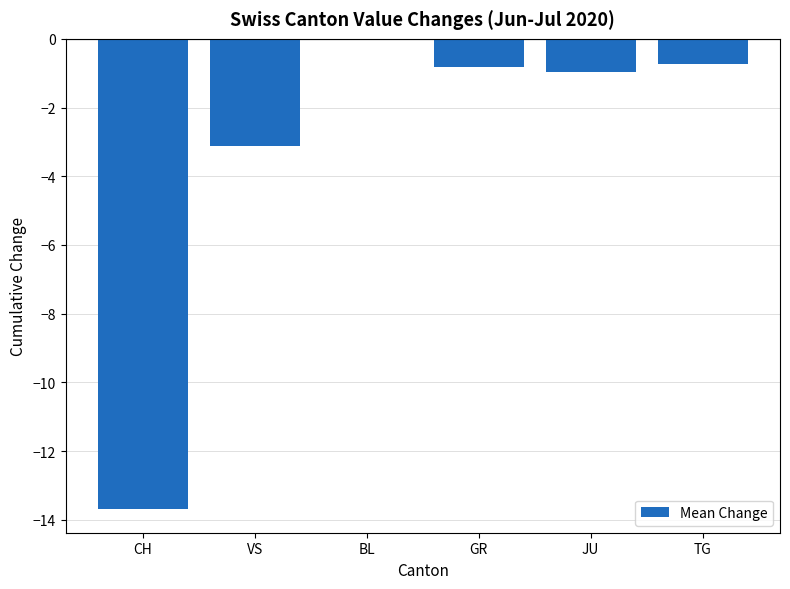

Read the value at JU.

-1.0